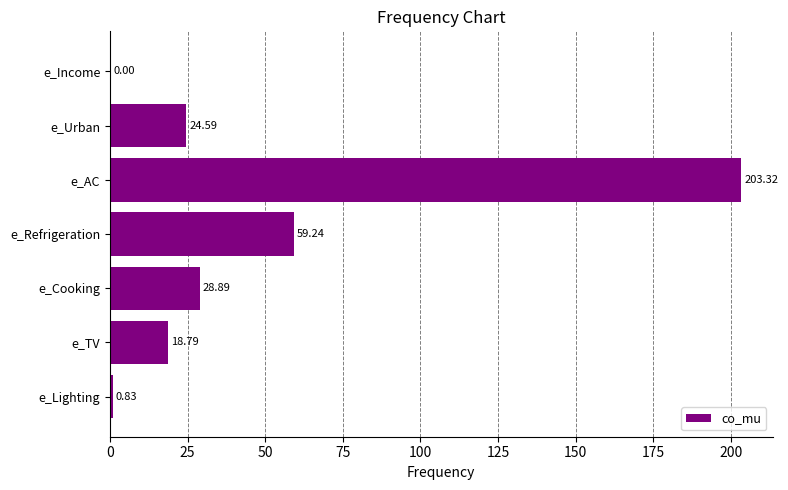

Which category has the highest value across all series?

e_AC